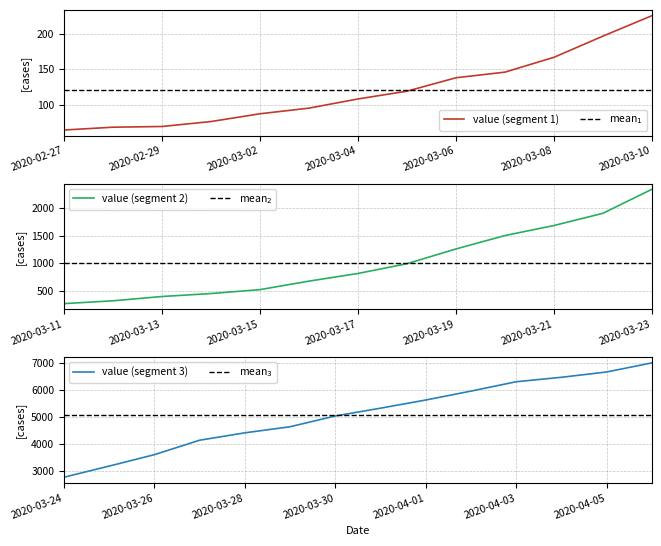

List the labels in order of value, smallest first.

2020-02-27, 2020-02-28, 2020-02-29, 2020-03-01, 2020-03-02, 2020-03-03, 2020-03-04, 2020-03-05, 2020-03-06, 2020-03-07, 2020-03-08, 2020-03-09, 2020-03-10, 2020-03-11, 2020-03-12, 2020-03-13, 2020-03-14, 2020-03-15, 2020-03-16, 2020-03-17, 2020-03-18, 2020-03-19, 2020-03-20, 2020-03-21, 2020-03-22, 2020-03-23, 2020-03-24, 2020-03-25, 2020-03-26, 2020-03-27, 2020-03-28, 2020-03-29, 2020-03-30, 2020-03-31, 2020-04-01, 2020-04-02, 2020-04-03, 2020-04-04, 2020-04-05, 2020-04-06